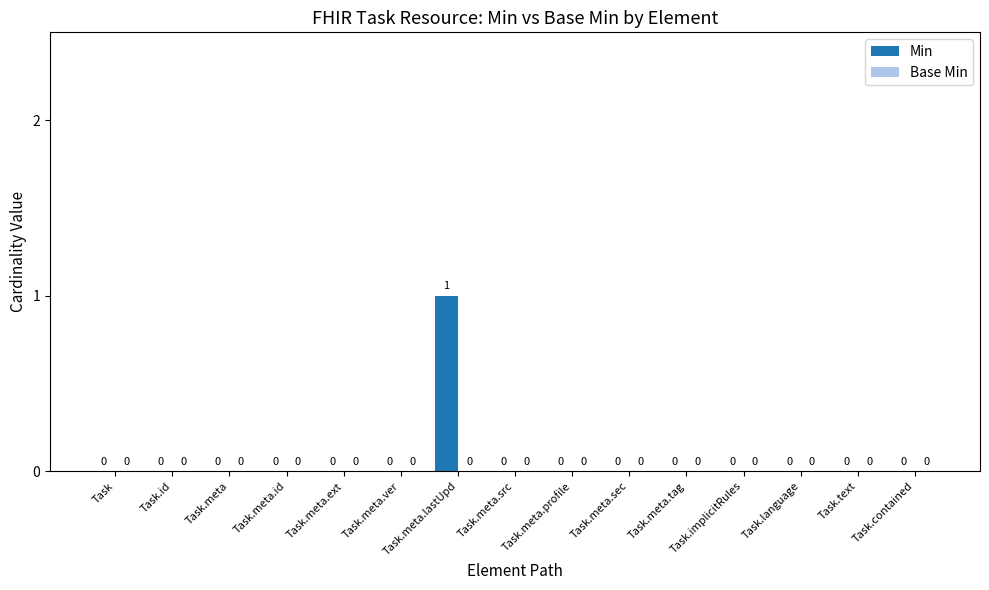

Are the bars horizontal?

No